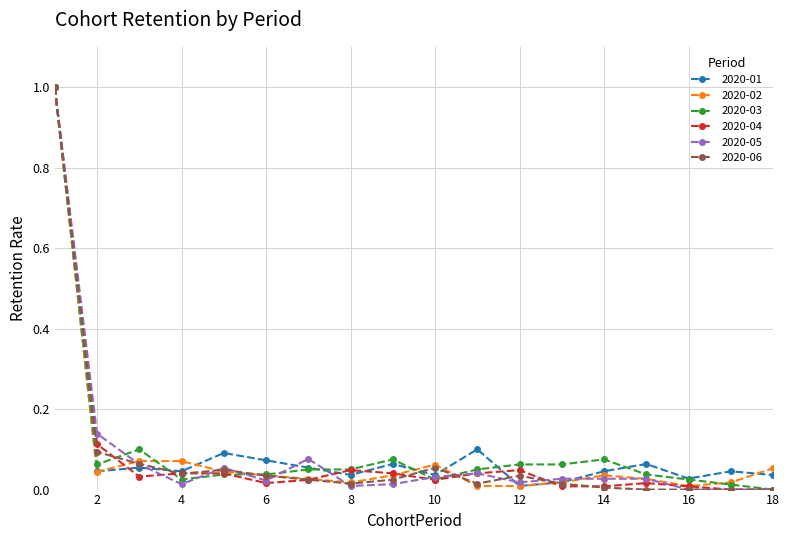

True or false: 2020-01 has more than 1 interior local peaks.

True